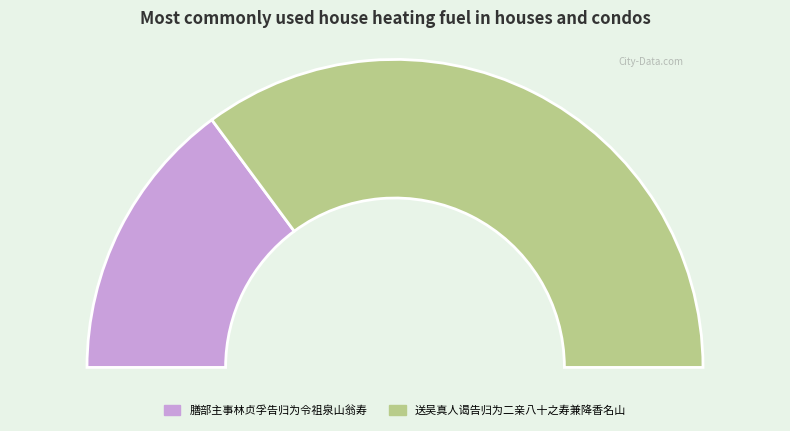

To the nearest percent, what is the combined percentage of 送吴真人谒告归为二亲八十之寿兼降香名山 and 膳部主事林贞孚告归为令祖泉山翁寿?

100%